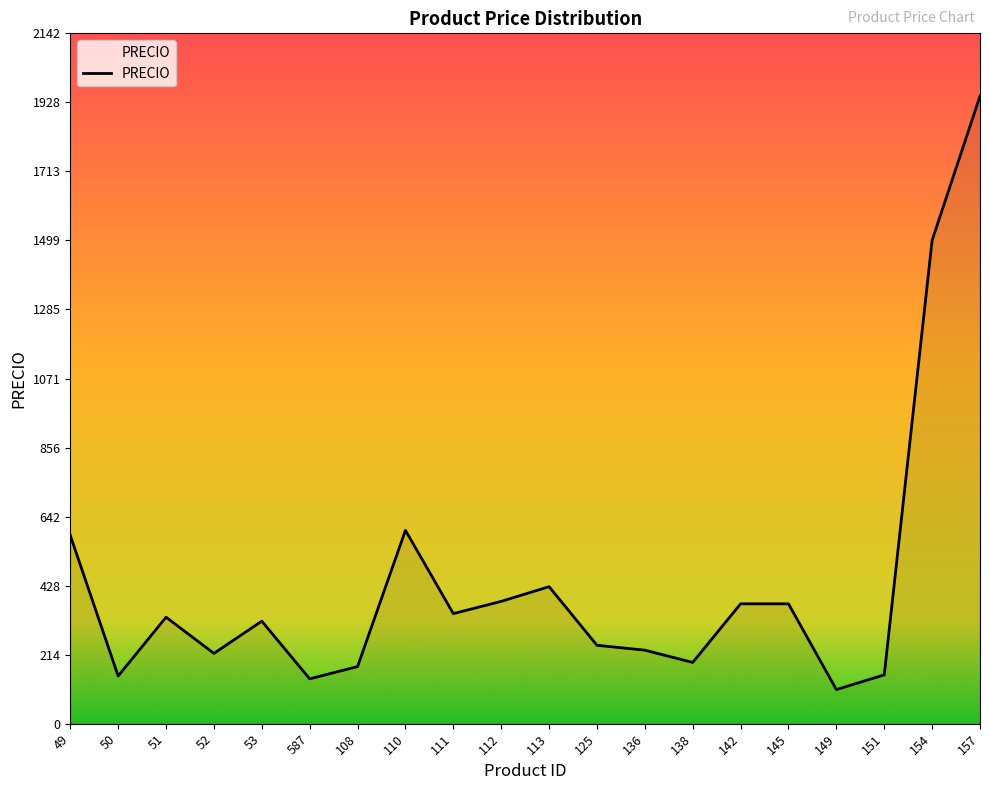

What is the change in value from 138 to 157?

+1757.4